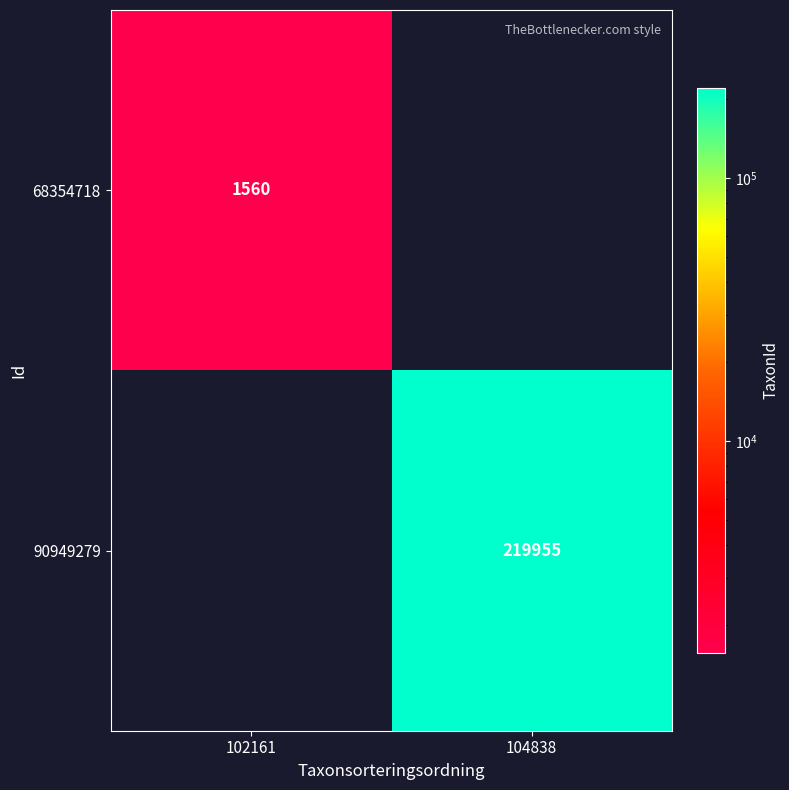

The 68354718 series shows 1560 at 102161. True or false?

True